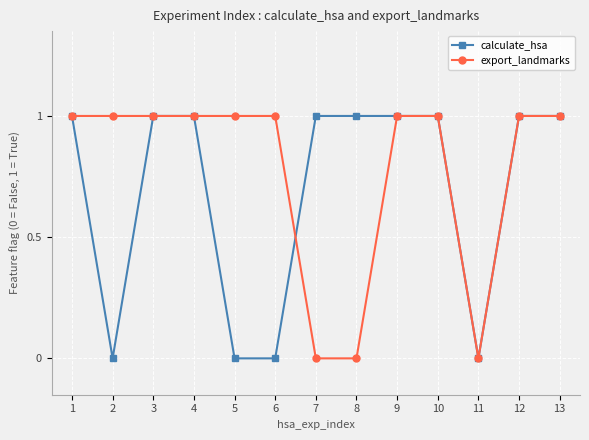

True or false: calculate_hsa has a value of 1 at 1.

True